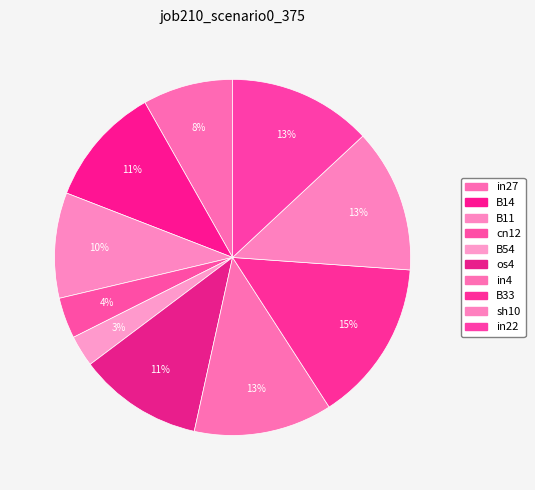

Rank the categories by value from lowest to highest.

B54, cn12, in27, B11, B14, os4, in4, sh10, in22, B33